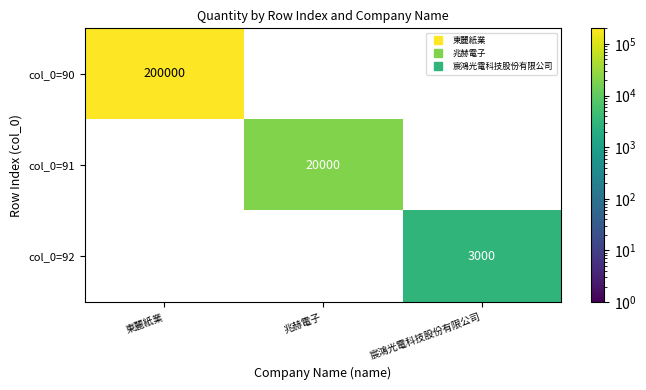

Between 東麗紙業 and 宸鴻光電科技股份有限公司, which series saw the biggest shift?

col_0=90